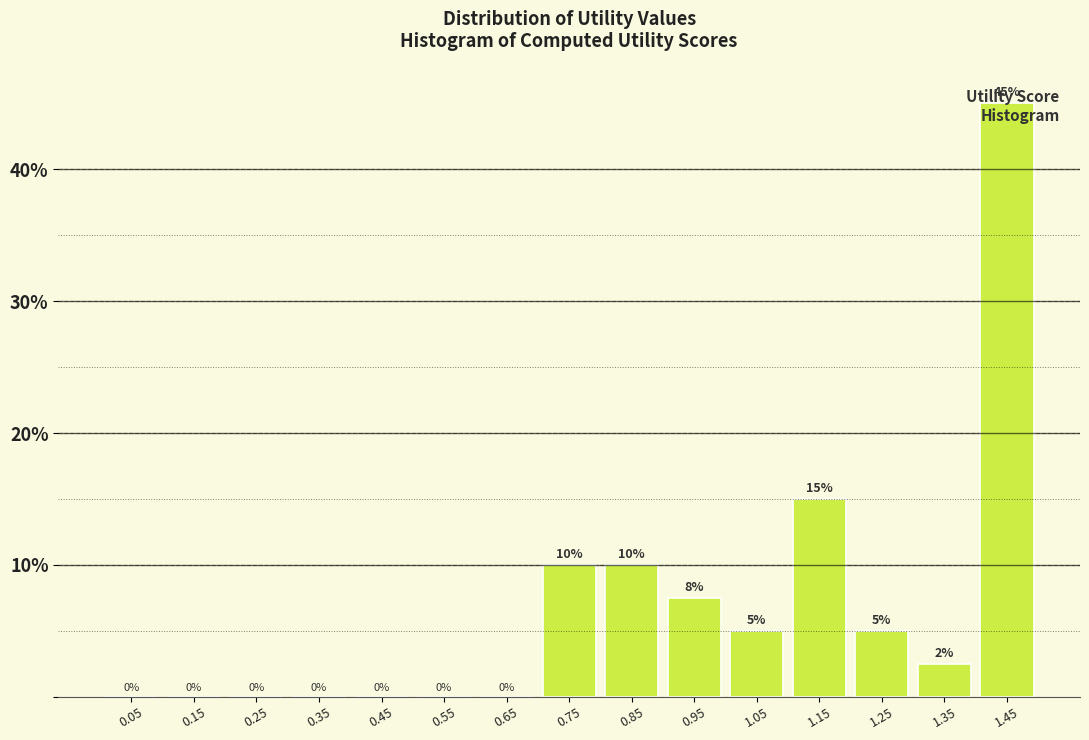

Over which range of the x-axis is the bar tallest?

1.4 to 1.5